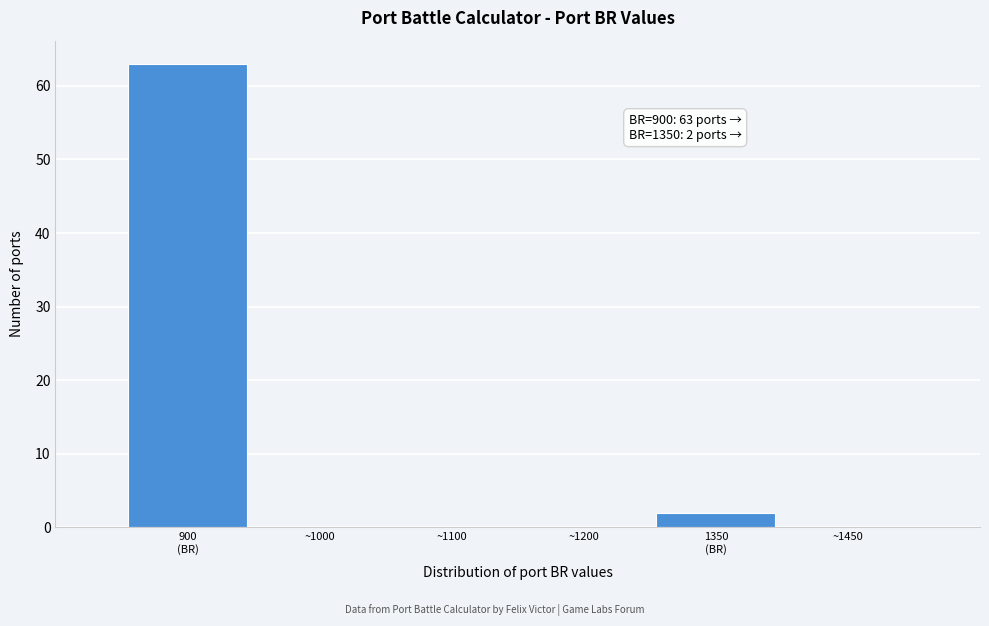

What is the sum of all values?

65